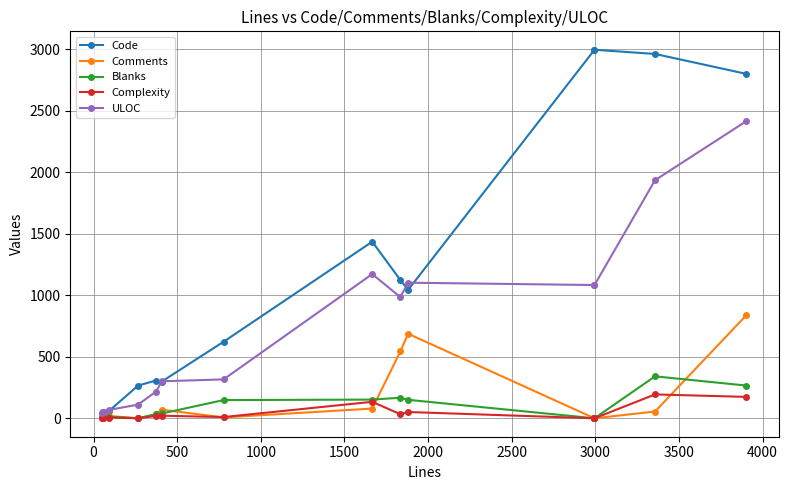

Which series has the widest spread of values?

Code